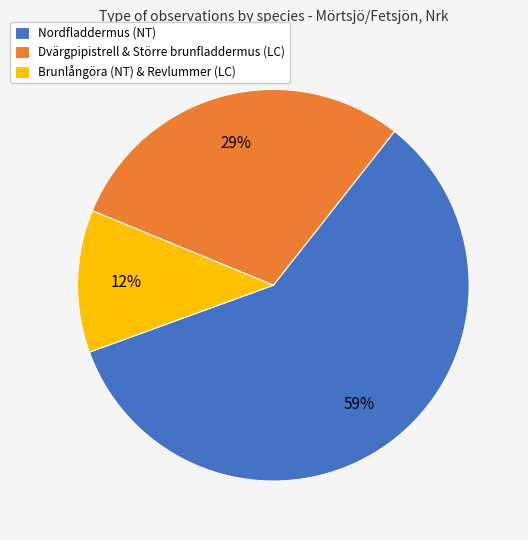

What is the largest slice in the pie chart?

Nordfladdermus (NT)